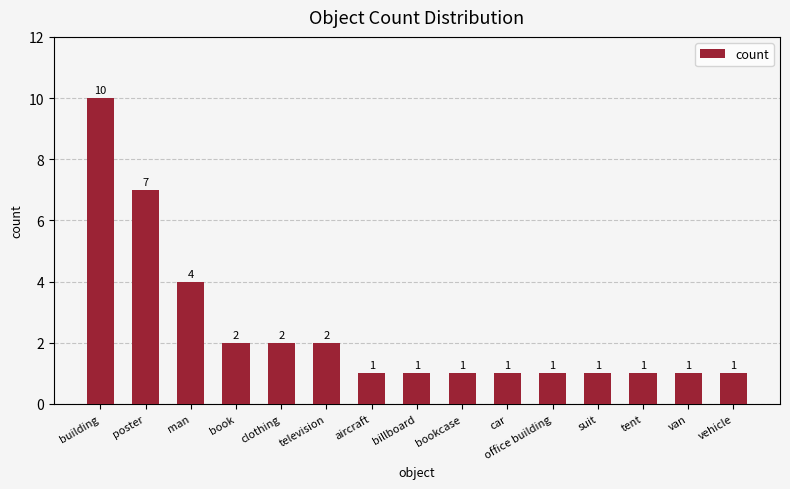

What is the value of the 4th bar from the left?

2